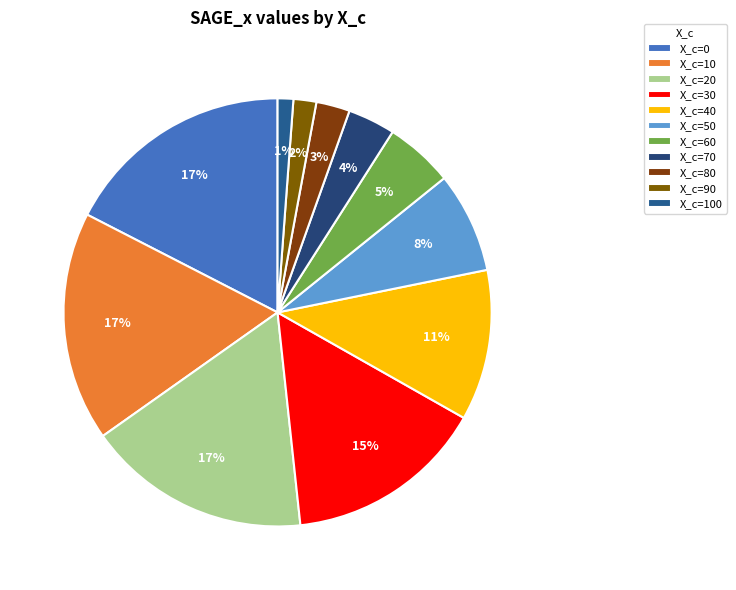

Does X_c=50 account for over 50% of the chart?

No